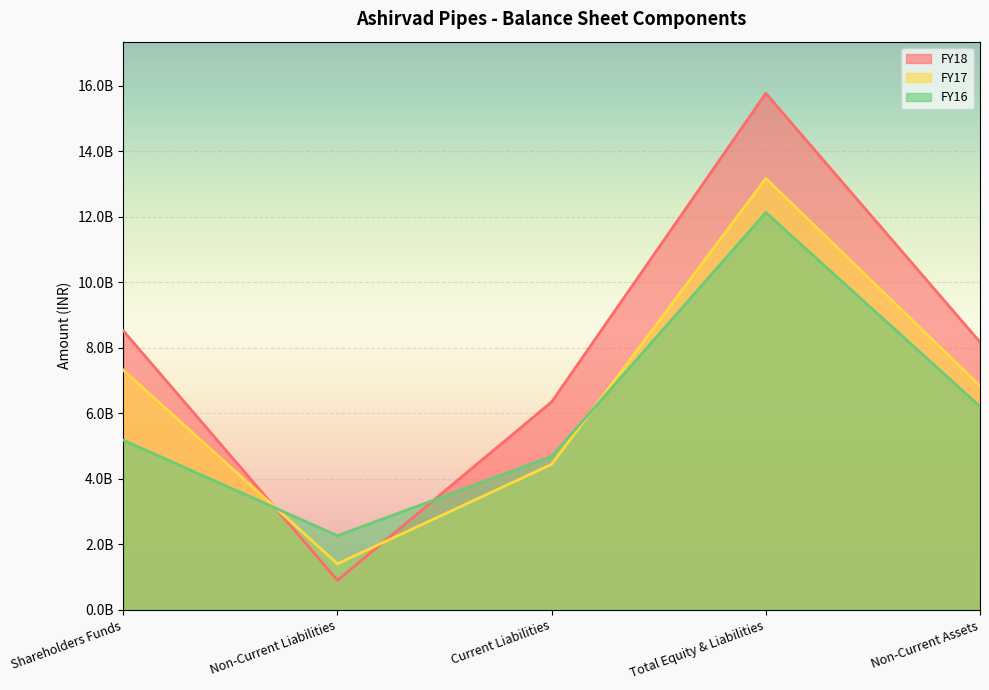

What is the difference between the FY17 values at Total Equity & Liabilities and Non-Current Assets?

6334248577